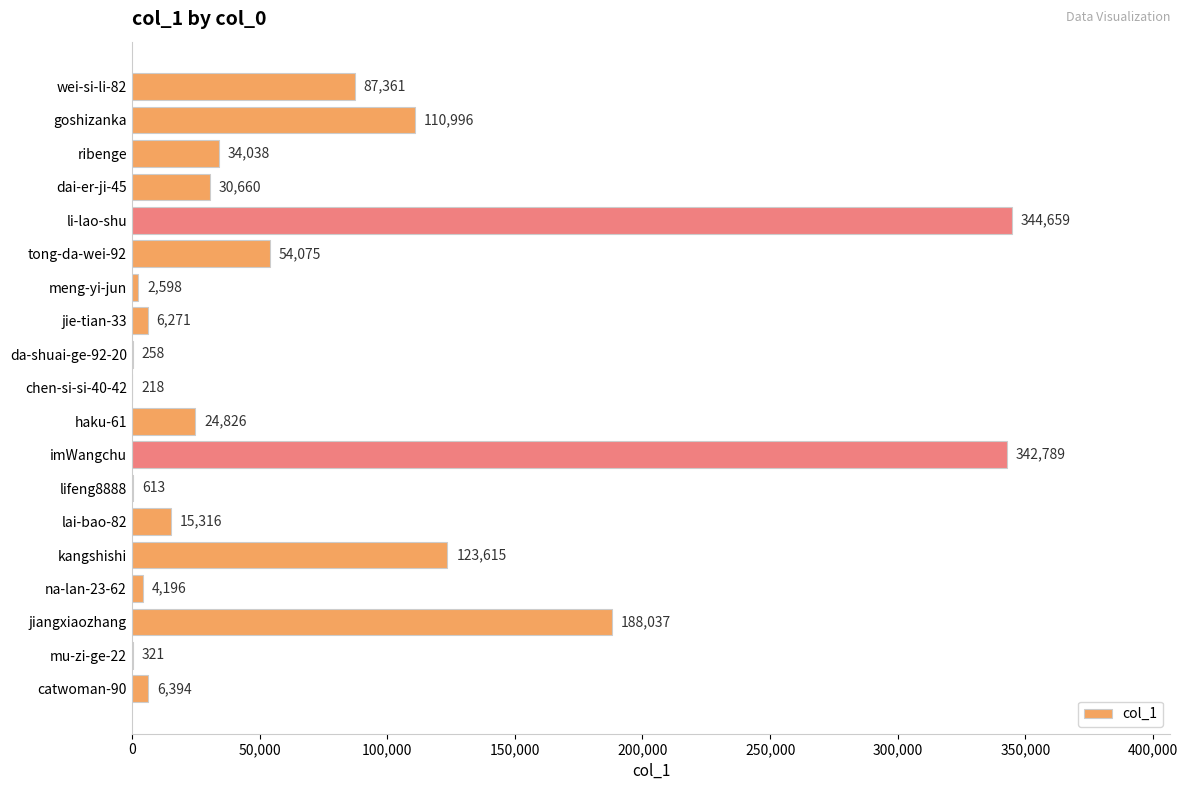

Reading bottom to top, what are all the values shown in this chart?

catwoman-90=6394	mu-zi-ge-22=321	jiangxiaozhang=188037	na-lan-23-62=4196	kangshishi=123615	lai-bao-82=15316	lifeng8888=613	imWangchu=342789	haku-61=24826	chen-si-si-40-42=218	da-shuai-ge-92-20=258	jie-tian-33=6271	meng-yi-jun=2598	tong-da-wei-92=54075	li-lao-shu=344659	dai-er-ji-45=30660	ribenge=34038	goshizanka=110996	wei-si-li-82=87361